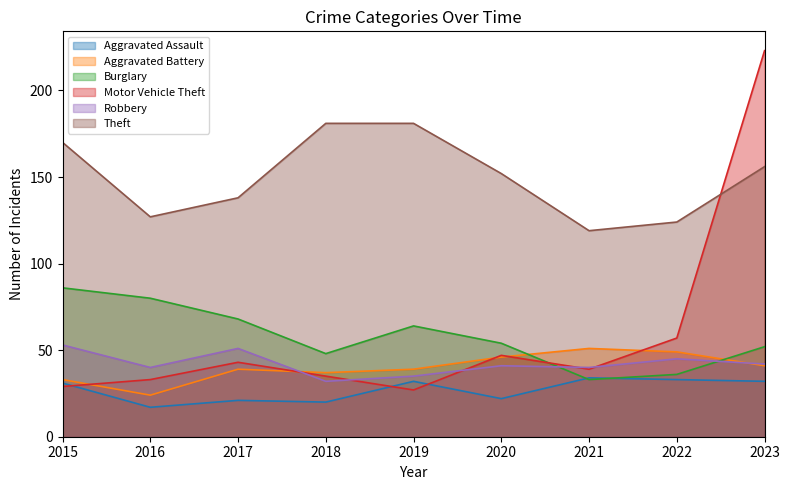

Is it true that Motor Vehicle Theft equals 35 at 2018?

True